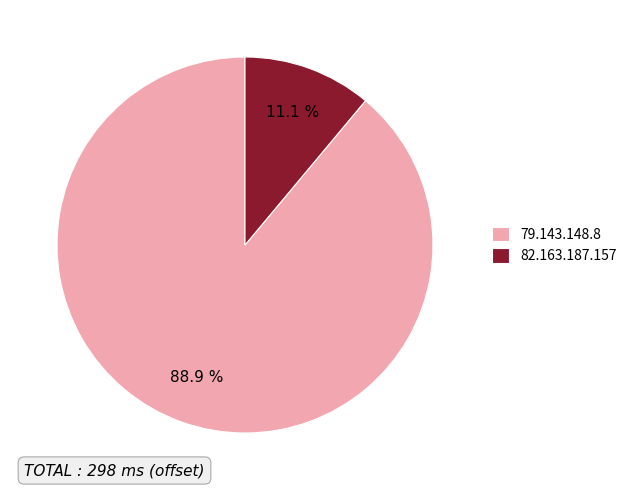

What is the ratio of the value at 82.163.187.157 to the value at 79.143.148.8?

0.1